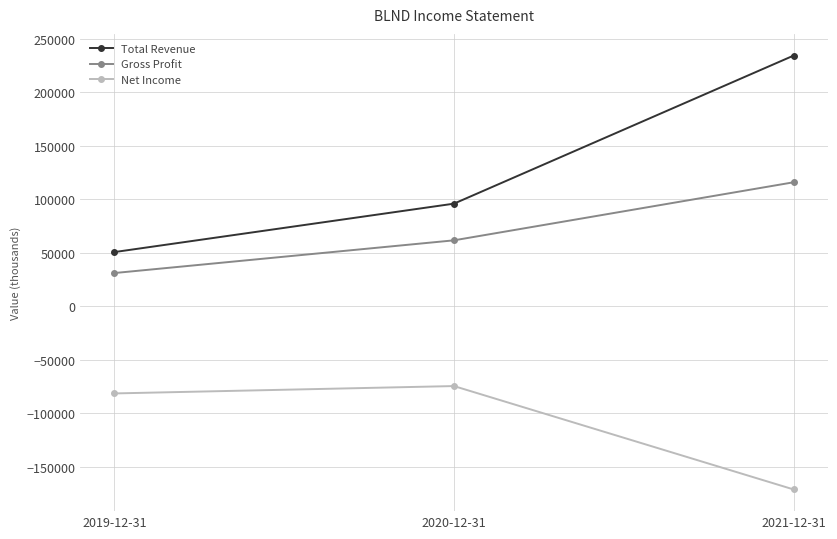

Reading right to left, list all the values displayed in this chart.

Total Revenue: 234500	96000	50700
Gross Profit: 116000	61700	31100
Net Income: -171300	-74600	-81500